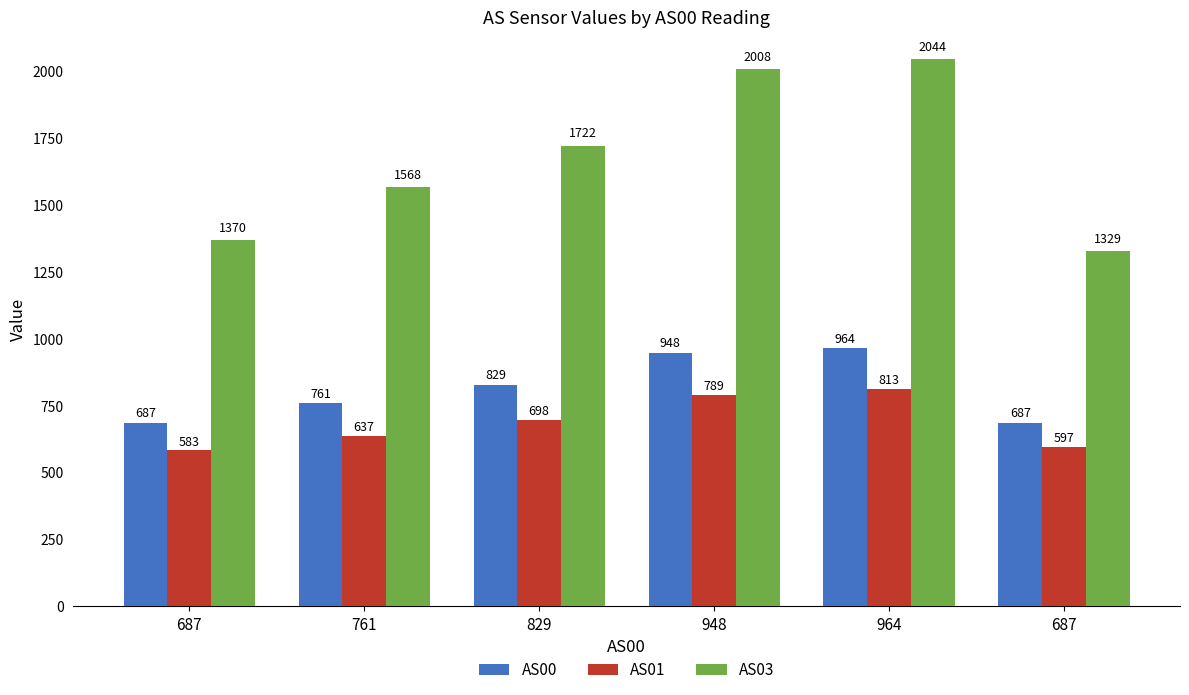

At which category is the sum across all series the highest?

964